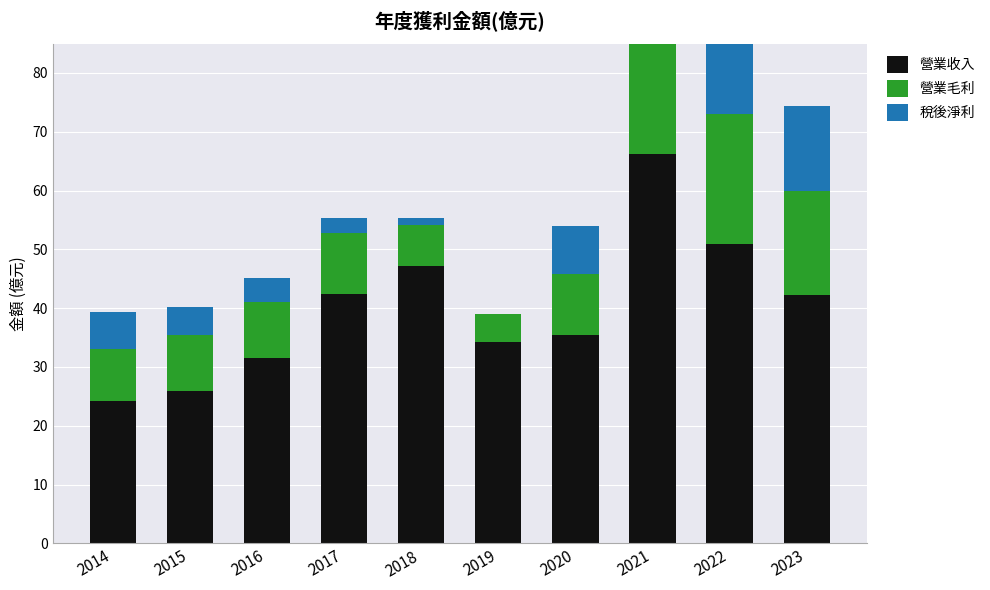

What value does the 稅後淨利 series have at 2018?

1.1